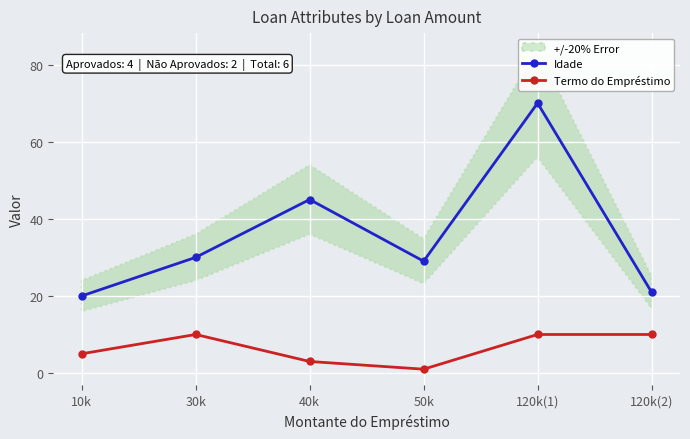

Reading right to left, extract all data points from this chart.

Idade: 120k(2)=21	120k(1)=70	50k=29	40k=45	30k=30	10k=20
Termo do Empréstimo: 120k(2)=10	120k(1)=10	50k=1	40k=3	30k=10	10k=5